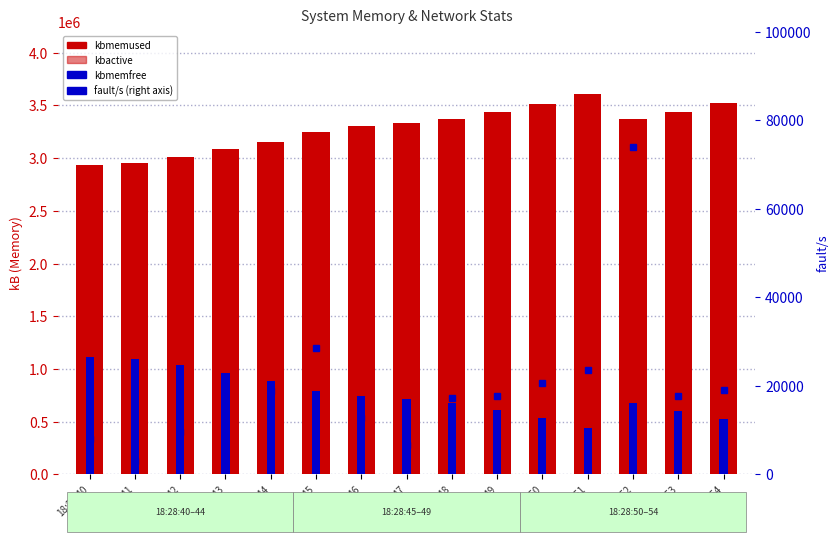

At which category does the chart reach its minimum across all series?

18:28:41